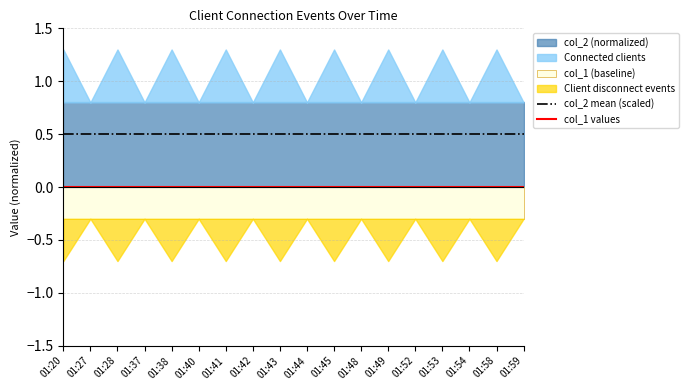

How many data points does each series have?

18